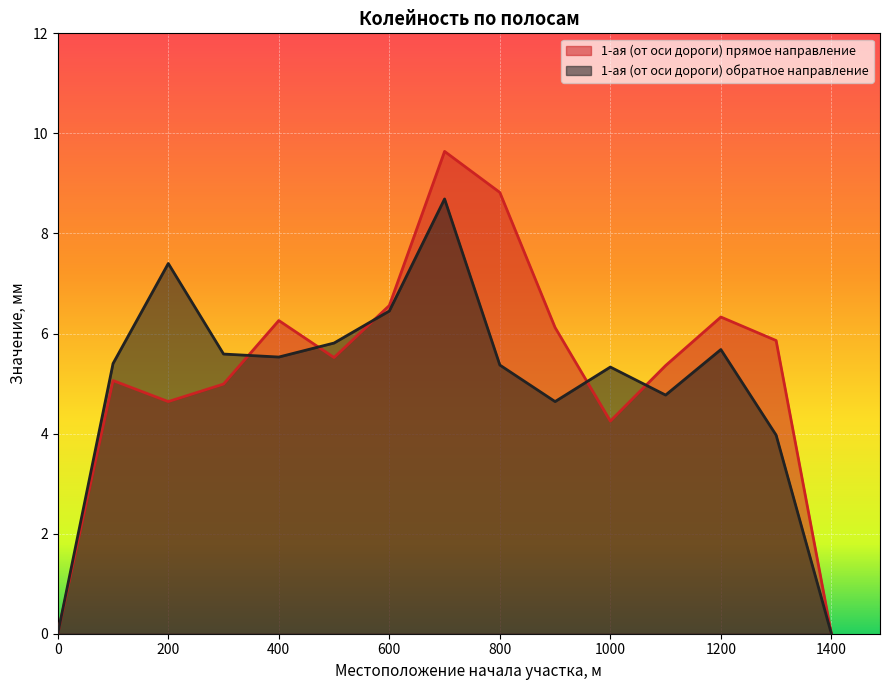

What is the difference between the second highest and second lowest values in the 1-ая (от оси дороги) обратное направление series?

7.4